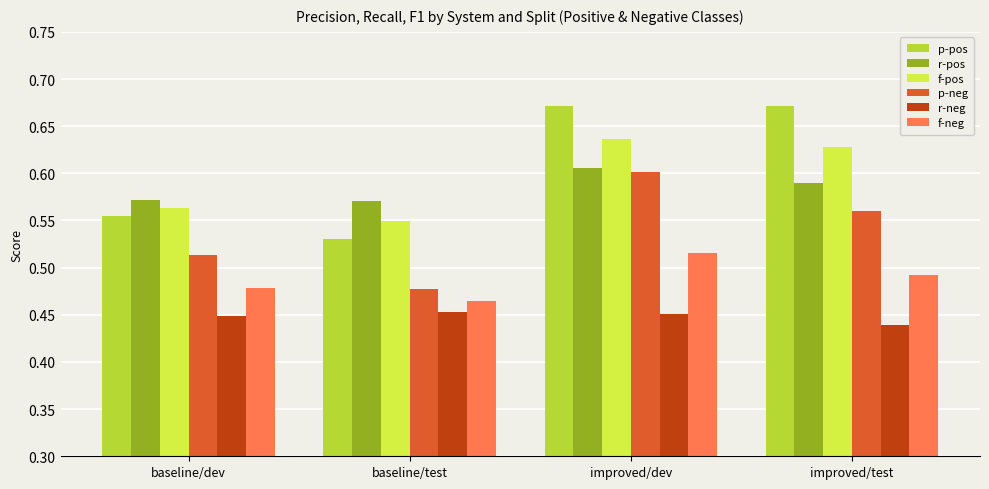

The f-neg series shows 0.1 at baseline/test. True or false?

False